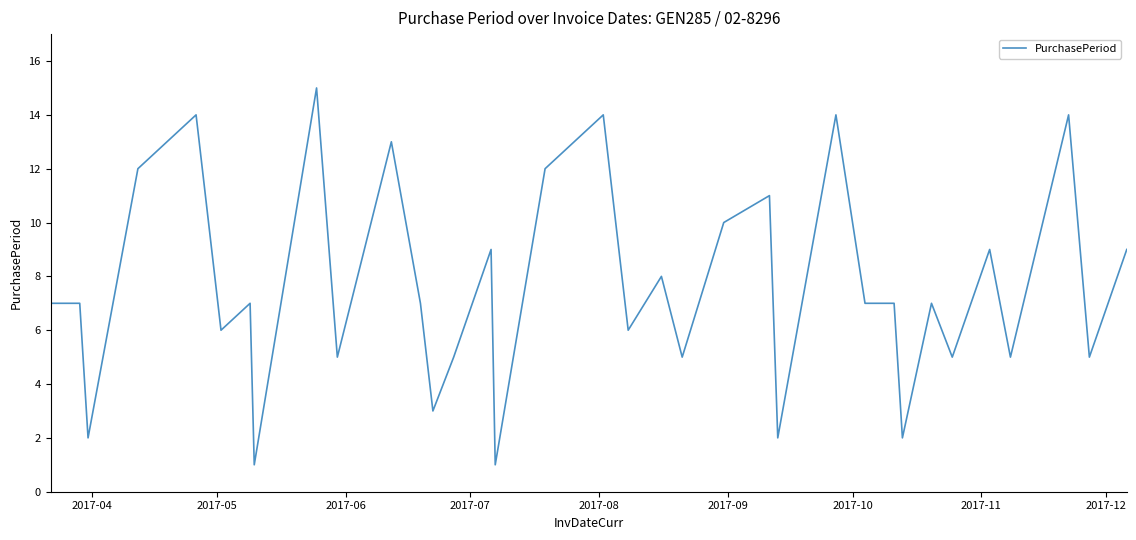

Does the chart display data point markers on the line(s)?

No